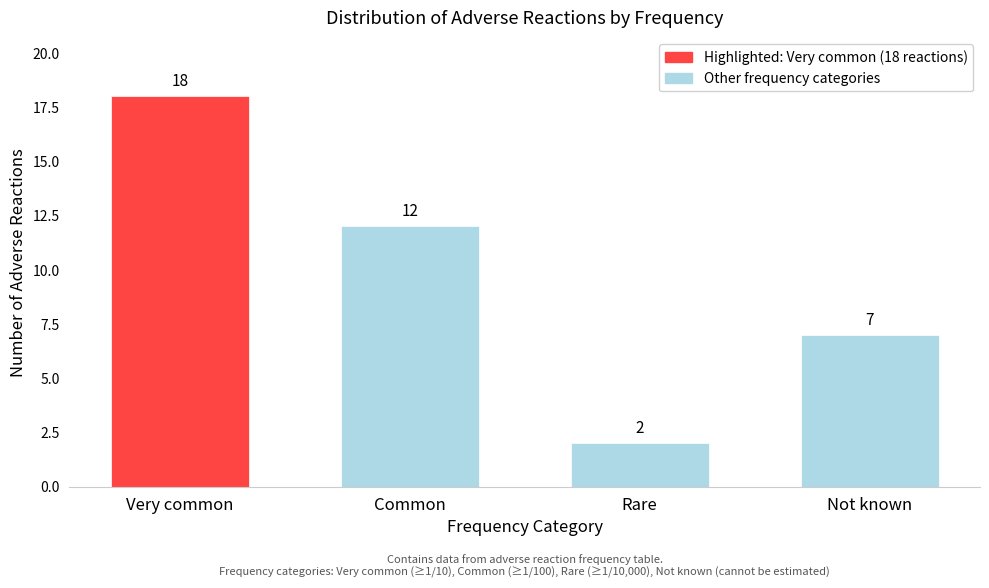

Reading right to left, extract all data points from this chart.

7	2	12	18